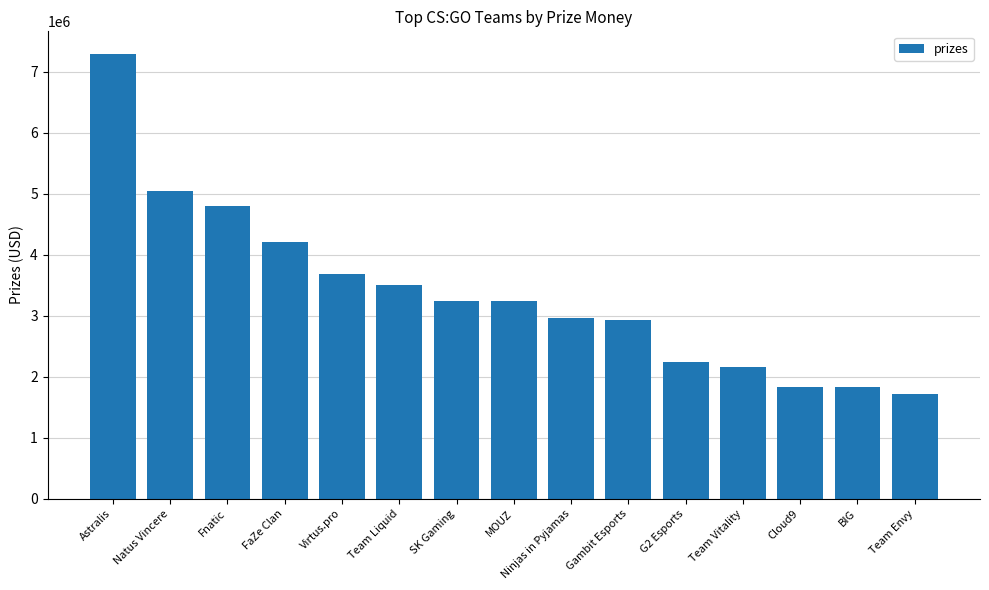

What is the difference between the maximum and minimum values?

5578445